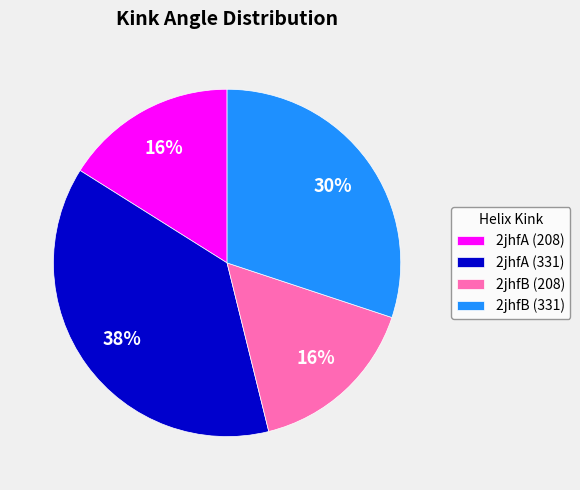

Is it true that 2jhfA (331) is 38% of the pie?

True